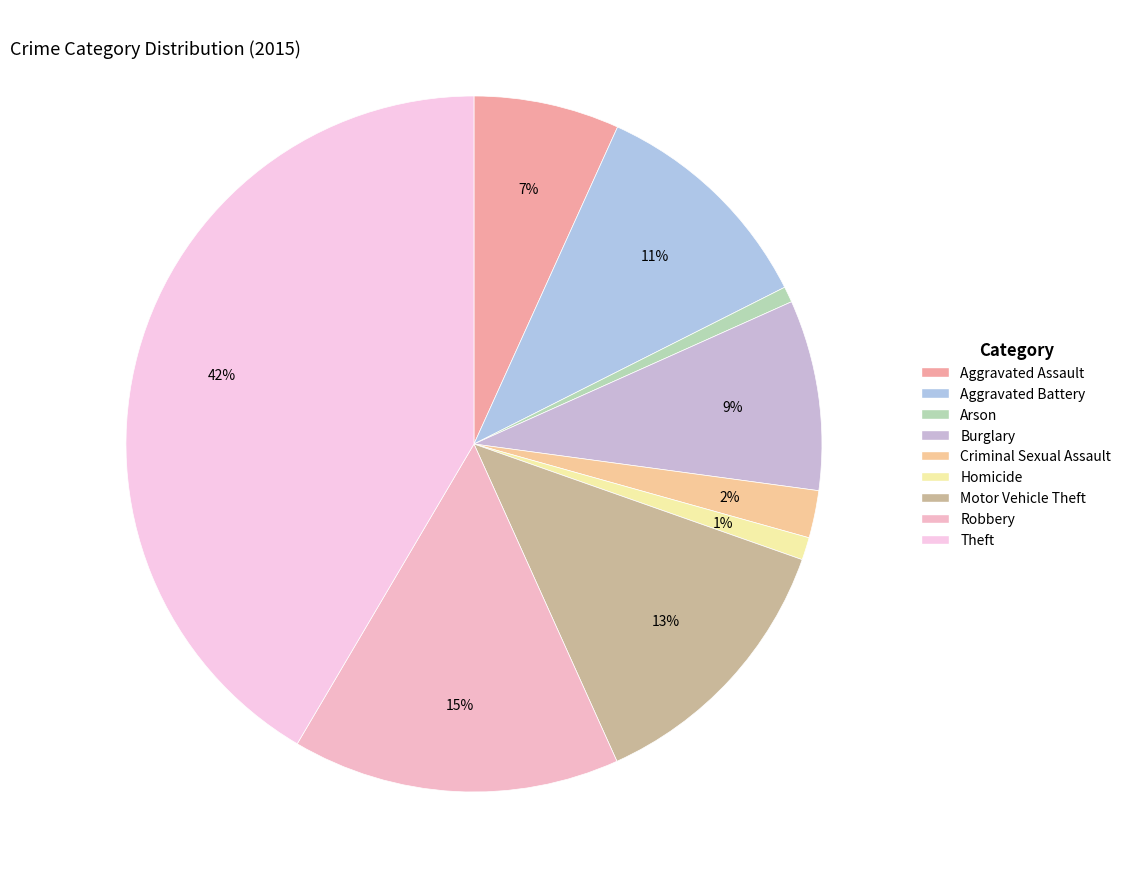

To the nearest percent, what portion does Robbery represent?

15%